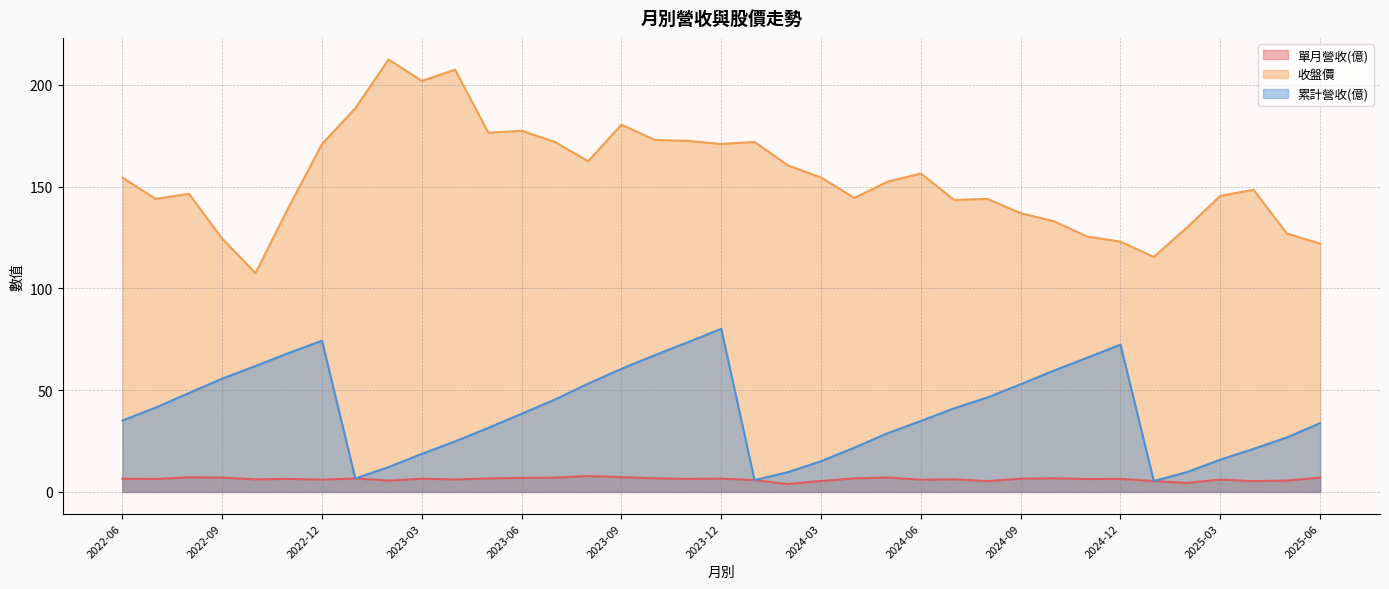

What is the maximum value for 單月營收(億)?

7.8